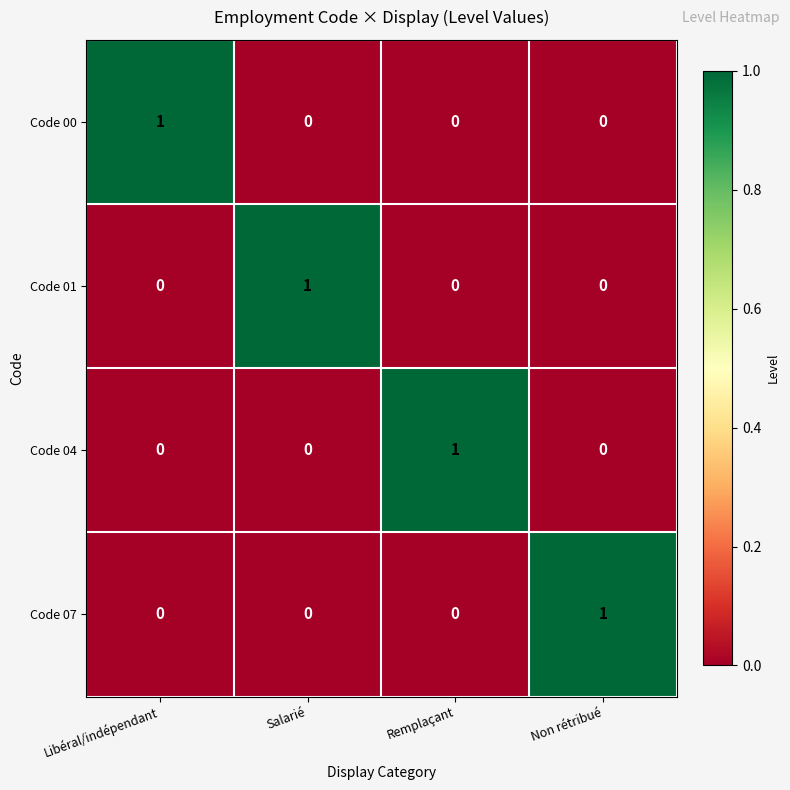

Reading right to left, transcribe all the data shown in this chart.

Code 00: 0	0	0	1
Code 01: 0	0	1	0
Code 04: 0	1	0	0
Code 07: 1	0	0	0